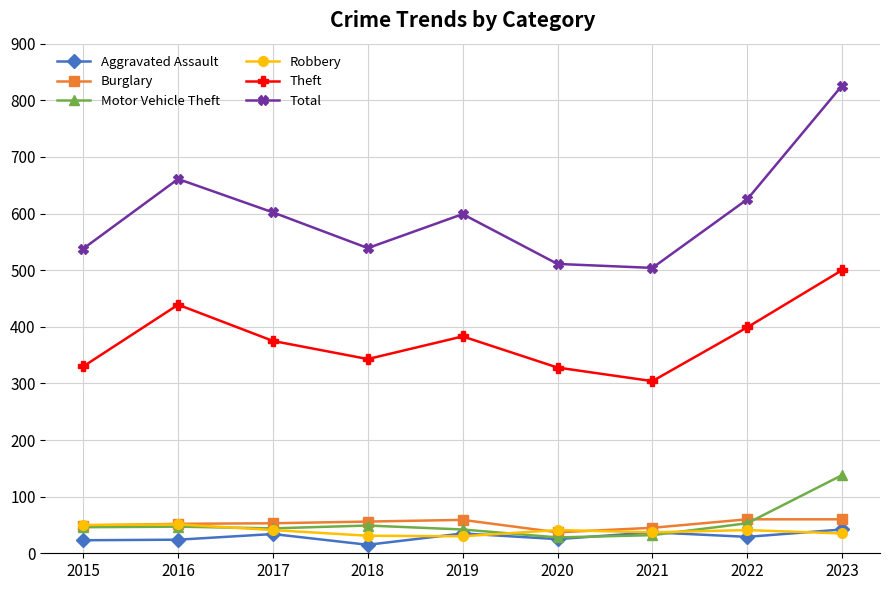

The value of Aggravated Assault at 2017 is 34. True or false?

True